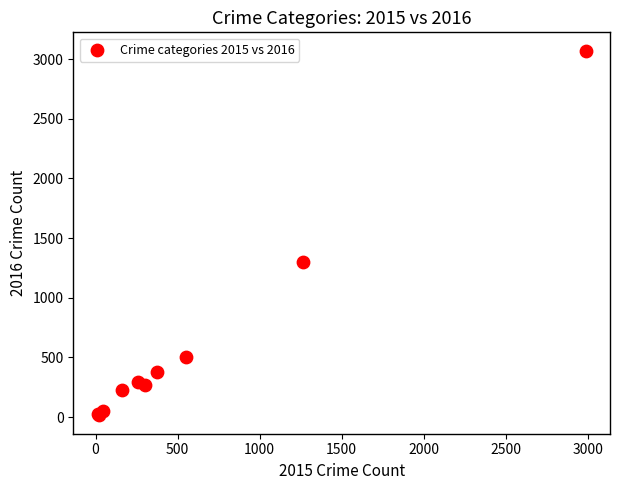

What Y value in the scatter plot is closest to 1542?

1297